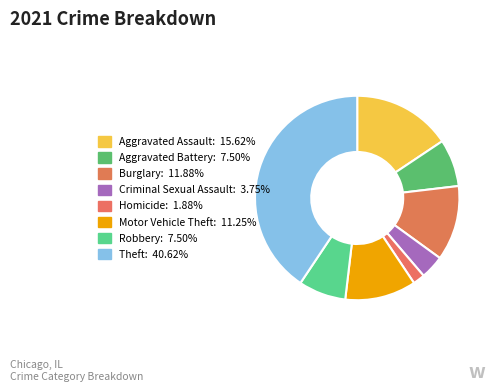

How many segments does this pie chart have?

8